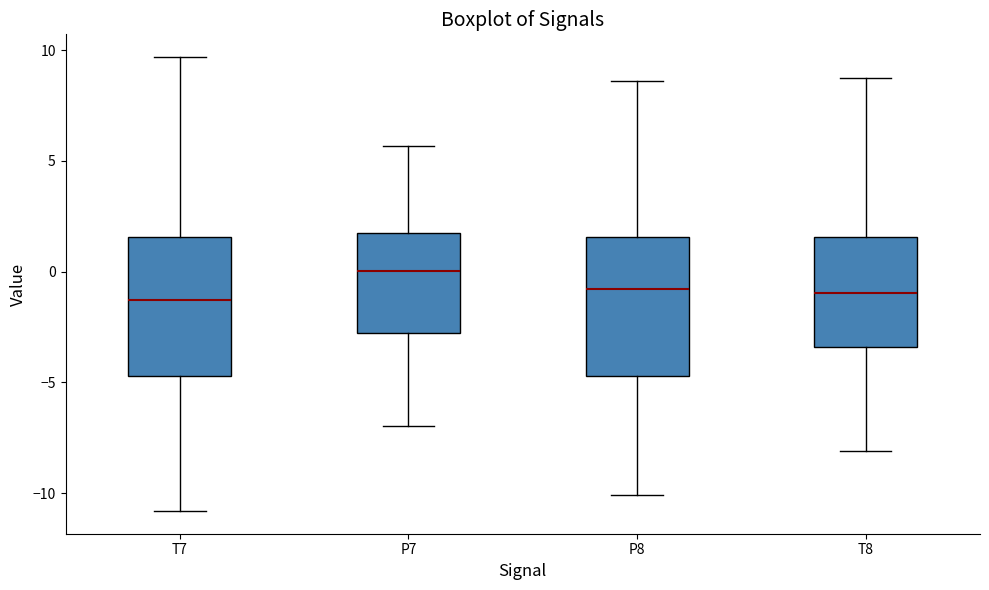

Which box has the highest median line?

P7